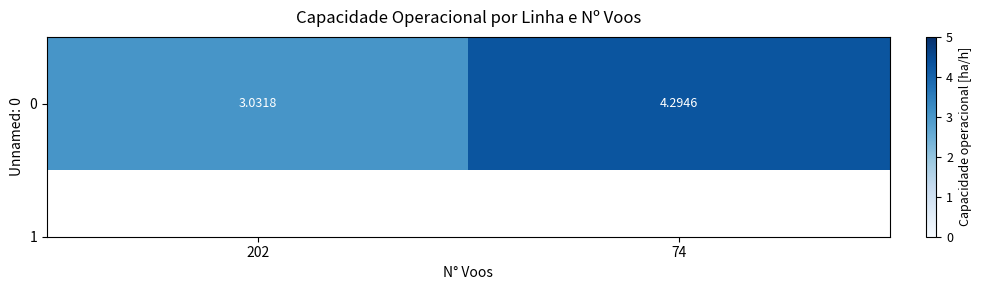

Reading left to right, extract all data points from this chart.

3.0	4.3